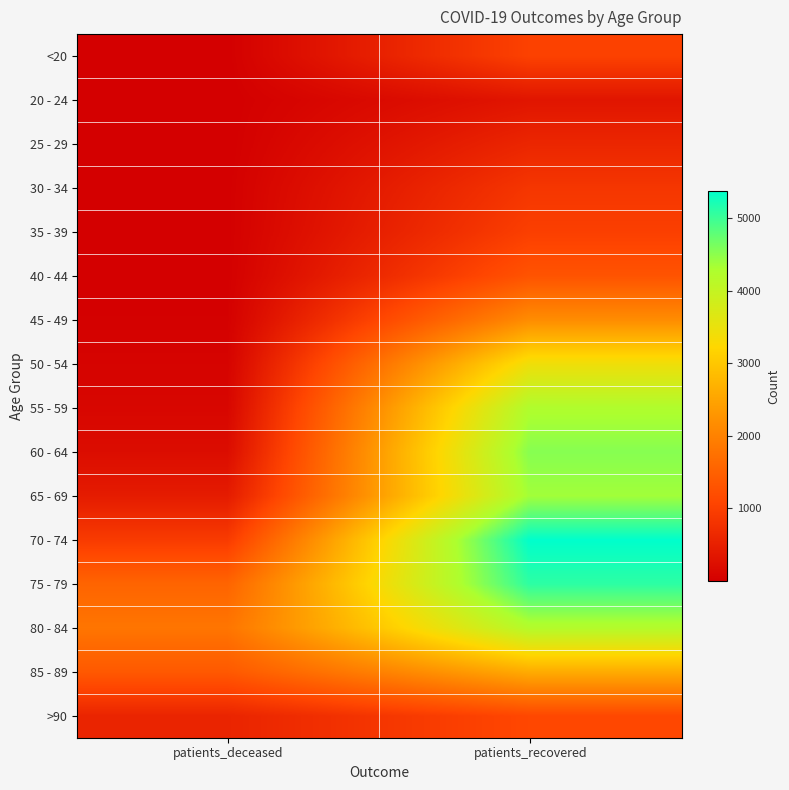

What is the smallest value displayed?

1